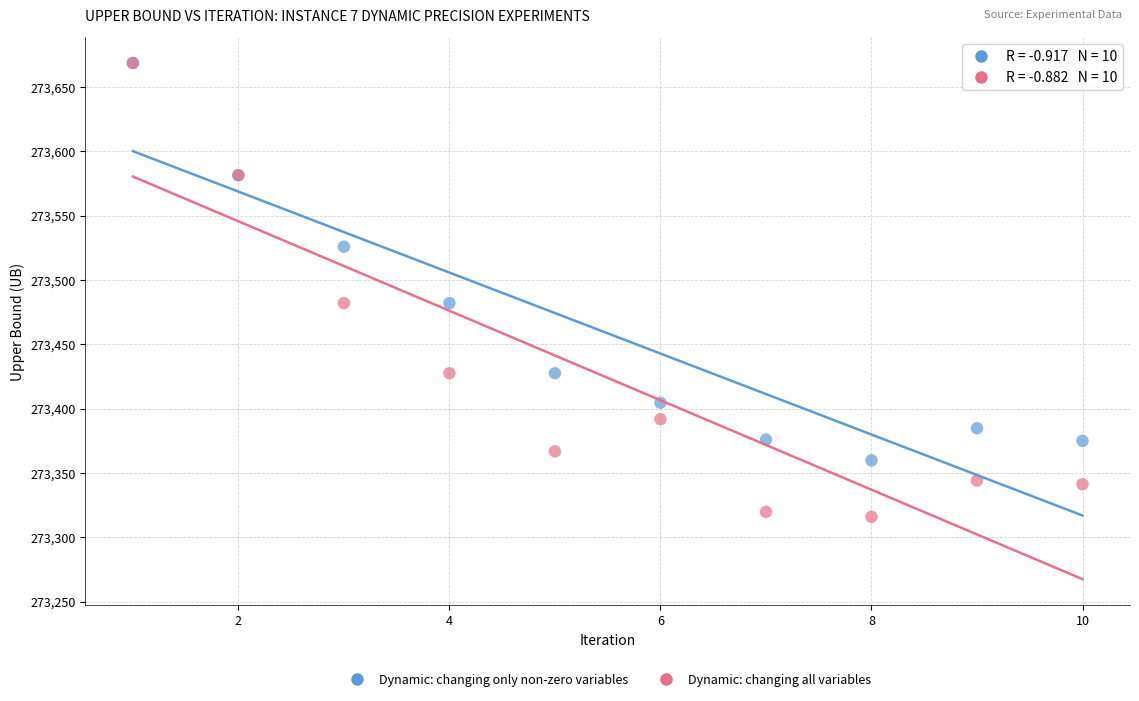

Which series reaches the minimum Y coordinate?

Dynamic: changing all variables